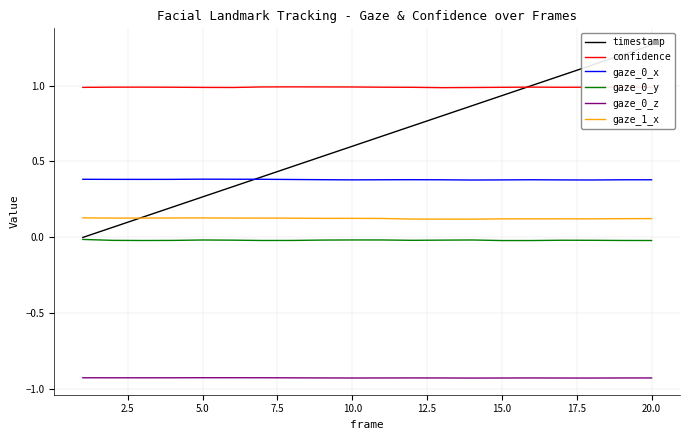

True or false: gaze_0_y has a value of -0.0 at 20.0.

True